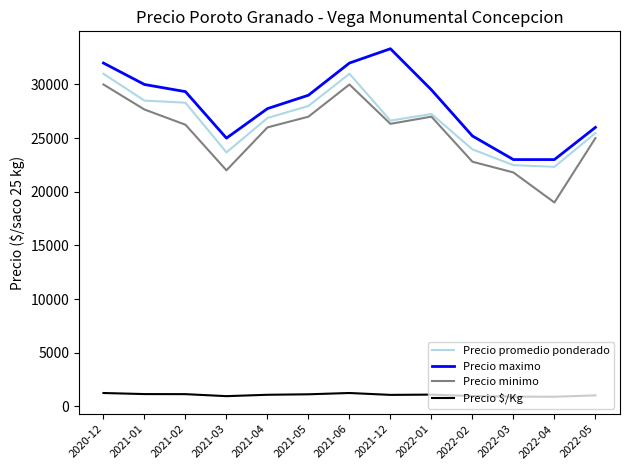

What position from the right is 2022-02?

4